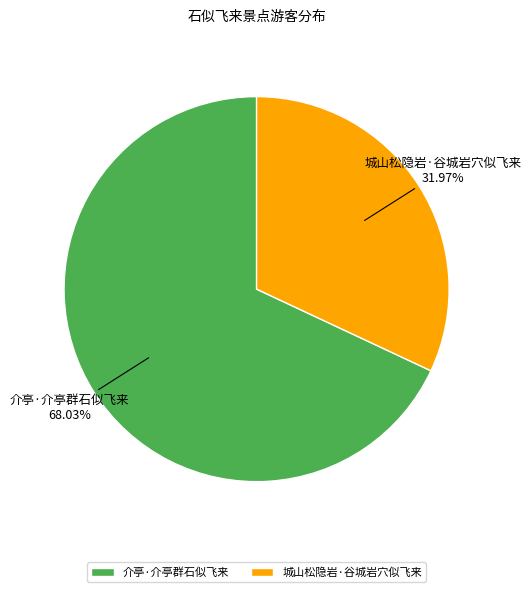

Is it true that 介亭·介亭群石似飞来 is 81% of the pie?

False